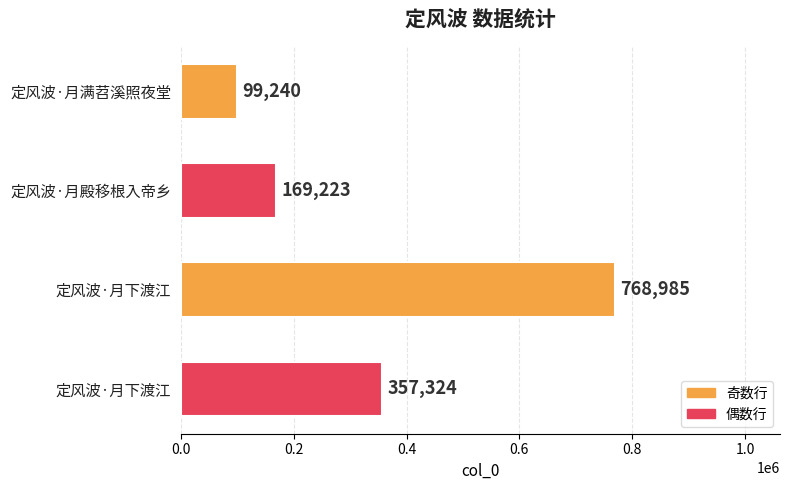

How many values are below 357324?

2